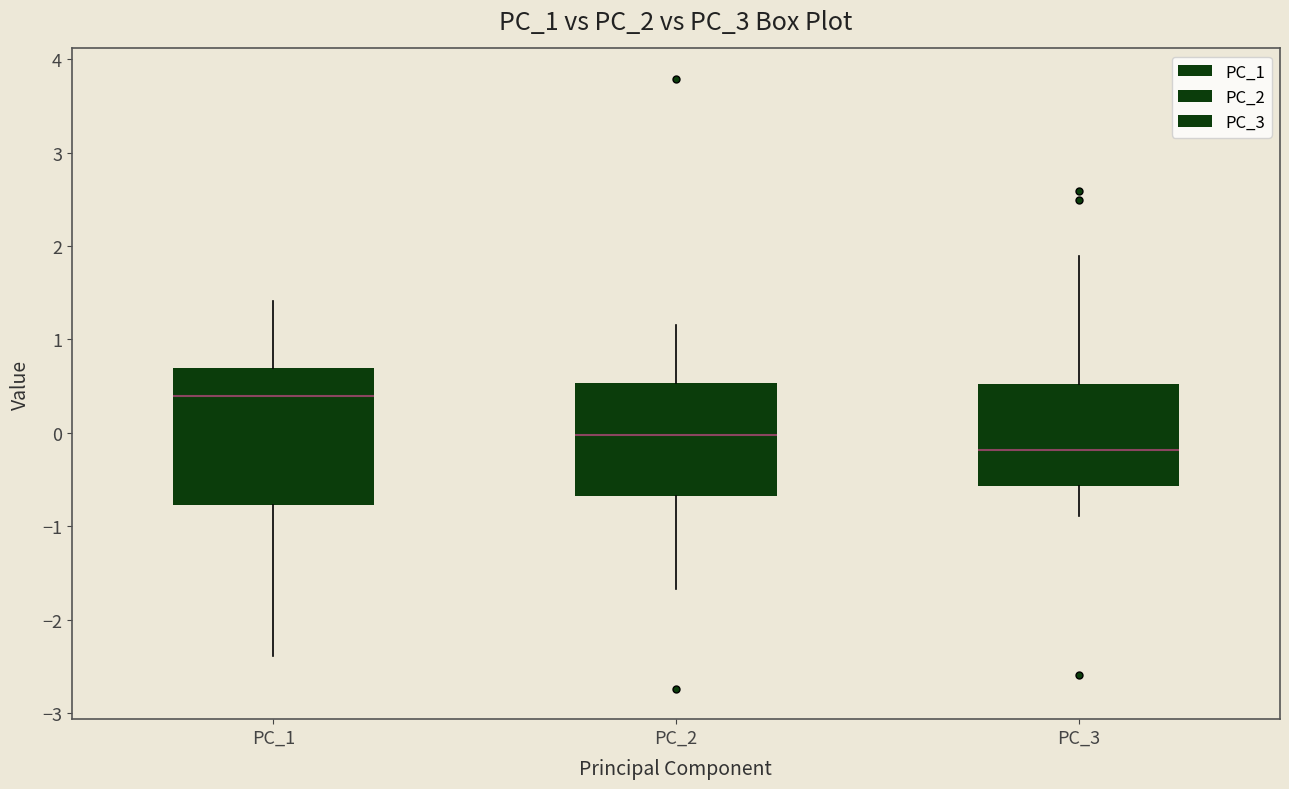

Which box is the tallest, from its lower edge to its upper edge?

PC_1